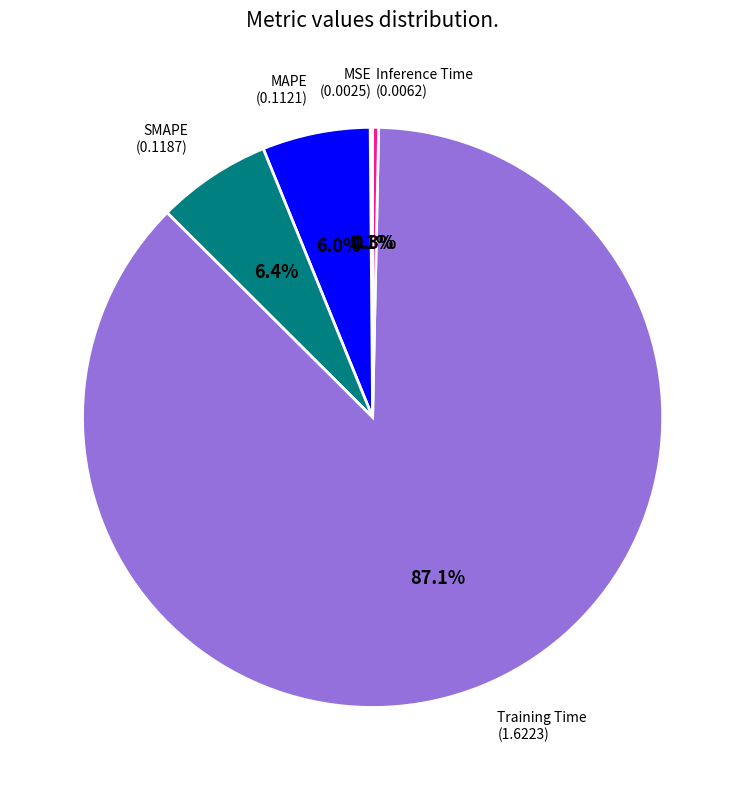

To the nearest percent, what is the average slice percentage?

20%